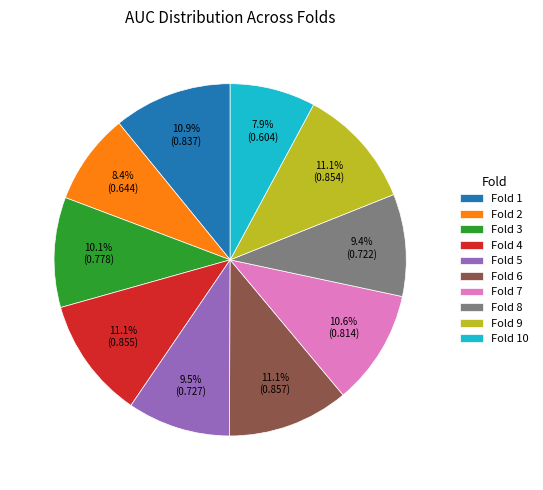

Is there any slice that represents more than half of the pie?

No